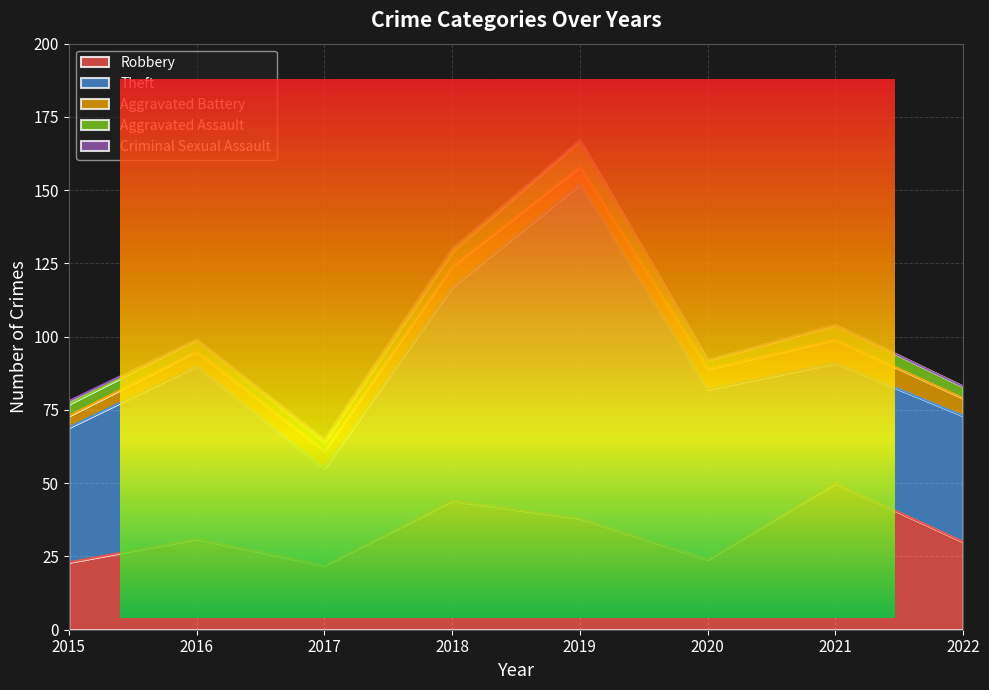

Where is Aggravated Battery nearest to the value 6?

2017